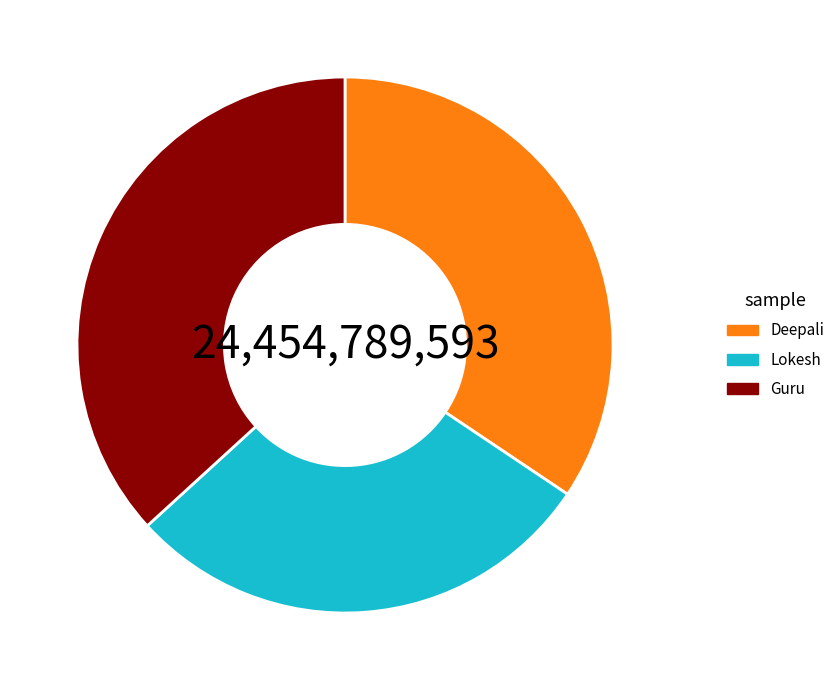

What is the smallest slice in the pie chart?

Lokesh